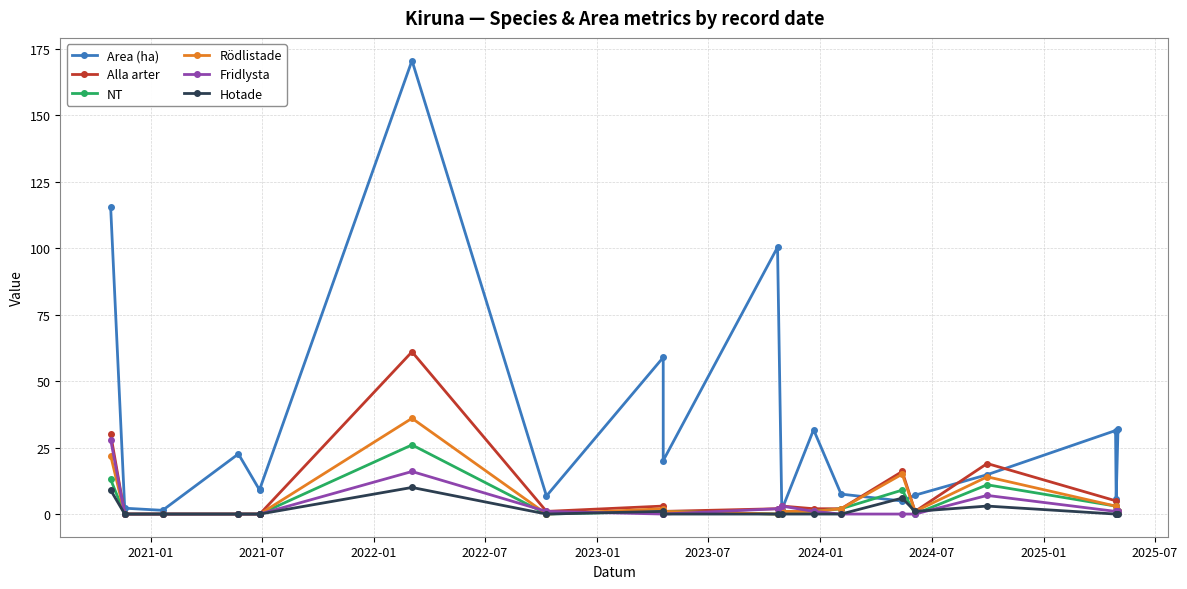

In Area (ha), how many points are higher than both neighbors (excluding endpoints)?

6